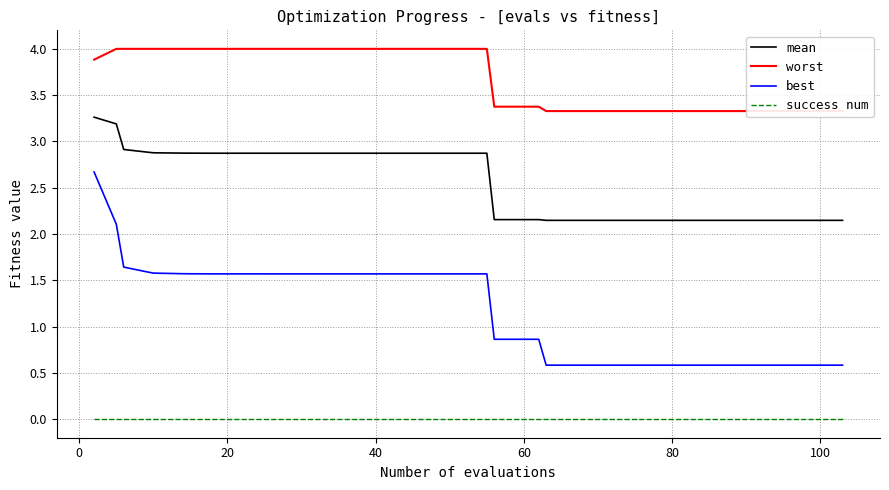

Which series has the widest spread of values?

best